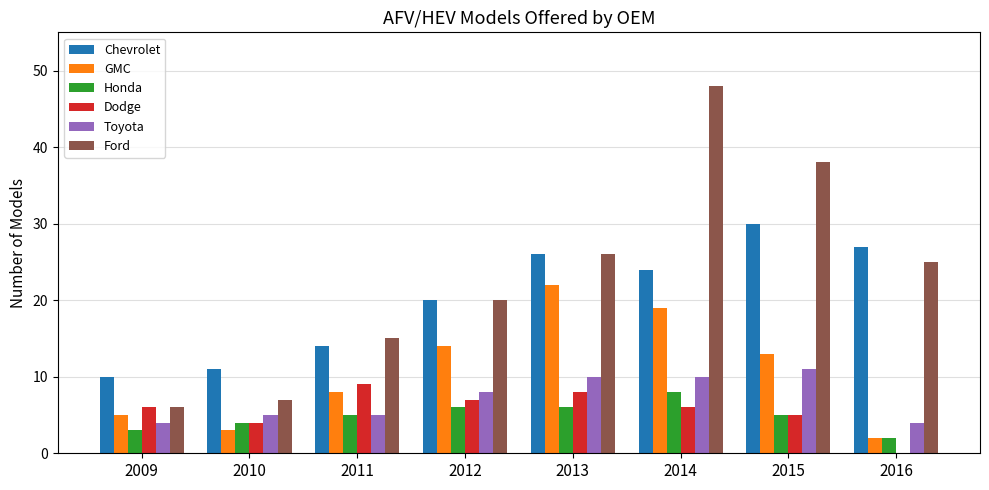

Which series has the widest spread of values?

Ford